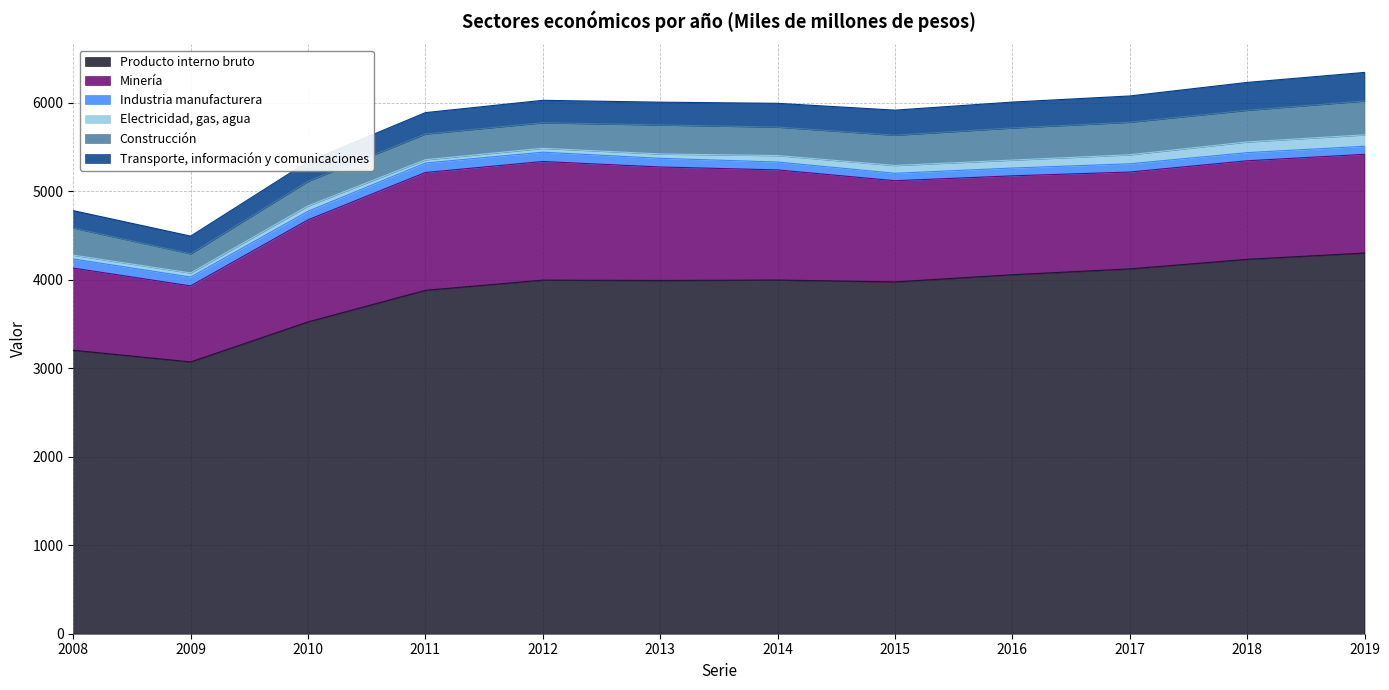

What is the total value across all series at 2018?

6227